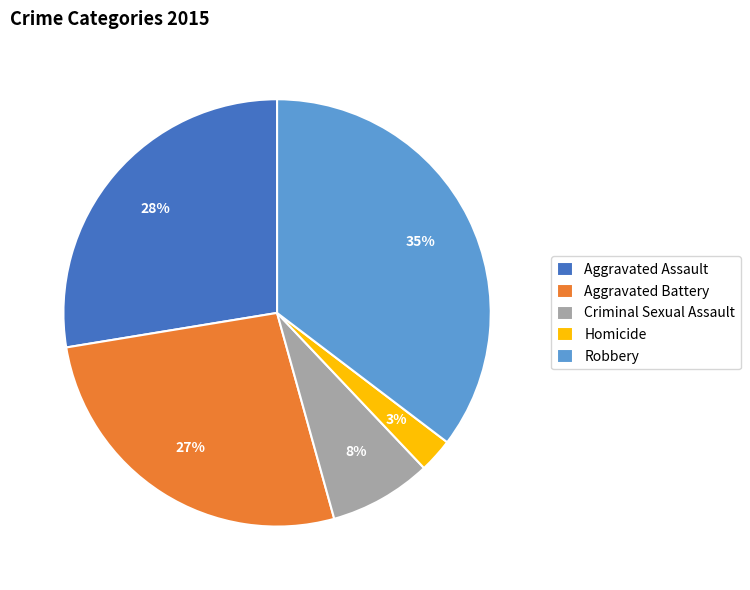

Is Criminal Sexual Assault the majority of the pie?

No